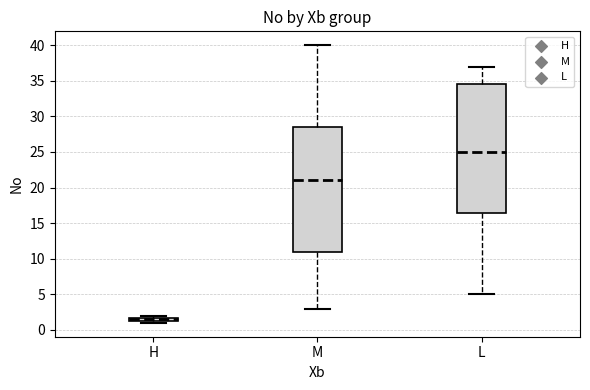

Which box has the highest median line?

L